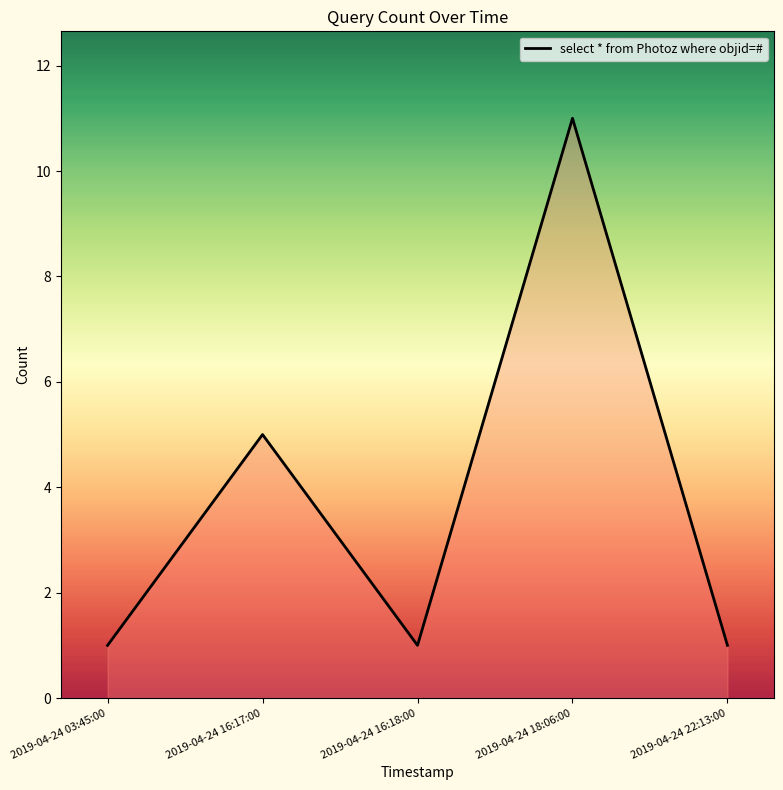

What is the maximum value shown in the chart?

11